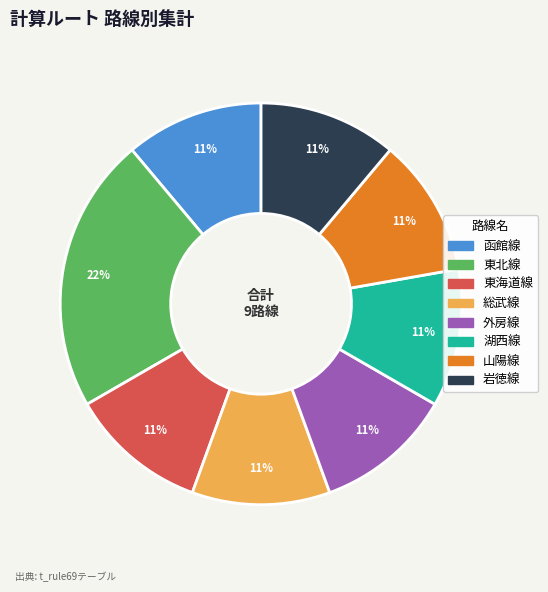

Is the sum of 山陽線 and 東海道線 greater than half?

No